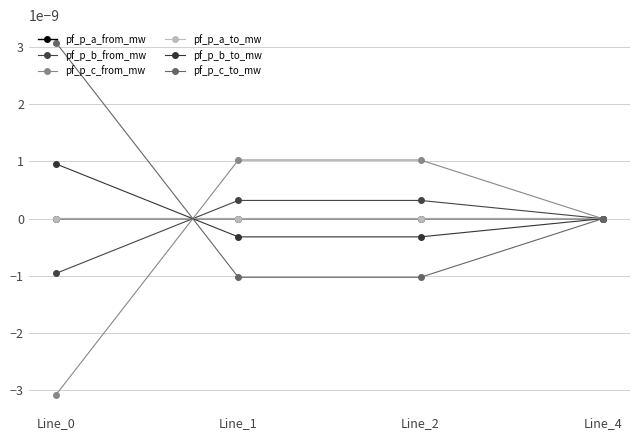

Is it true that pf_p_a_from_mw equals 0.0 at Line_1?

True